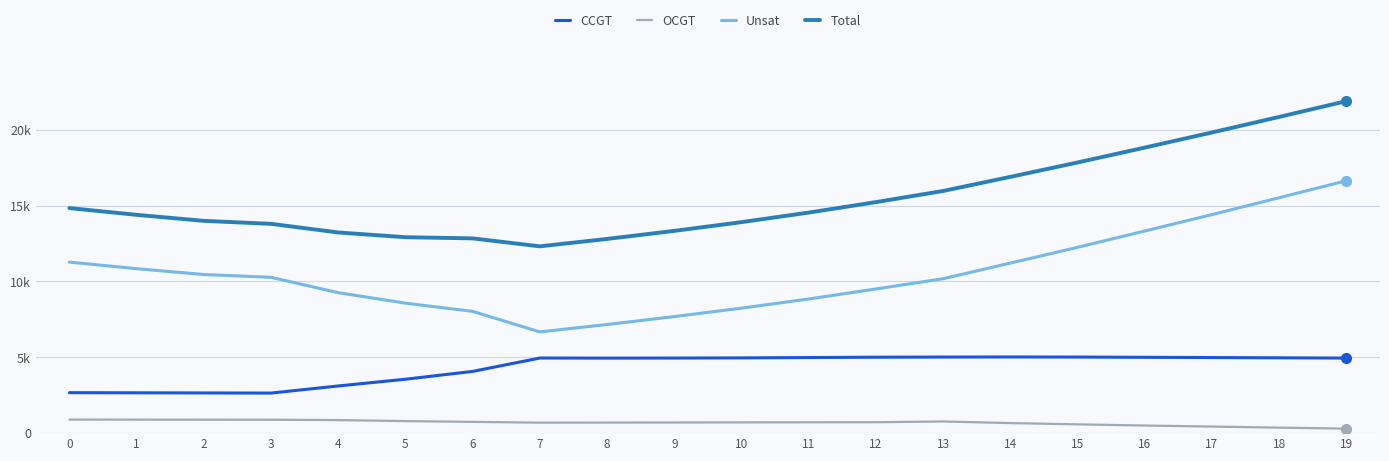

Rank the series at 18 from lowest to highest value.

OCGT, CCGT, Unsat, Total